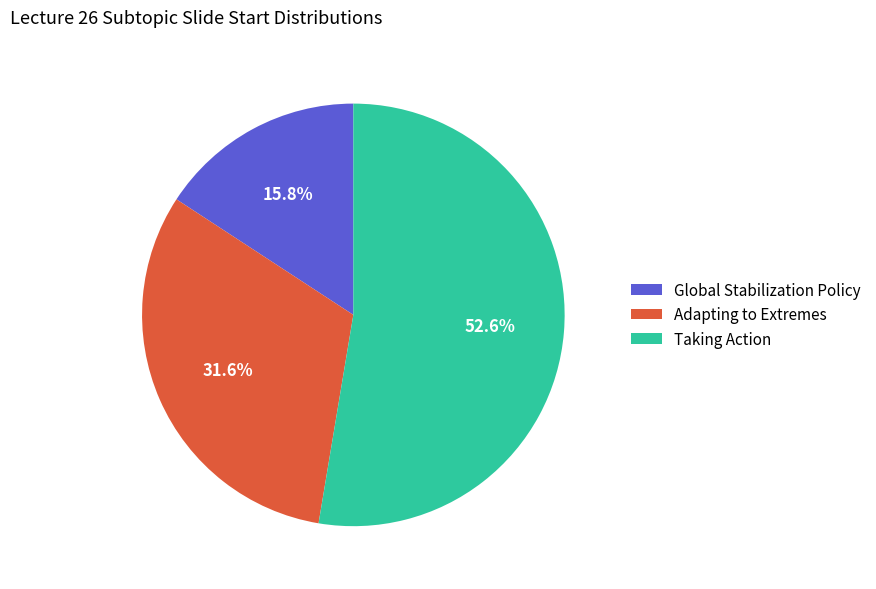

To the nearest percent, what is the combined percentage of Taking Action and Global Stabilization Policy?

68%